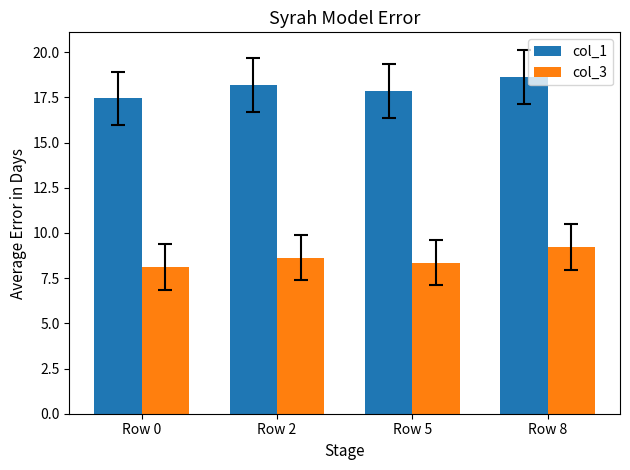

List the labels in order of col_3 value, smallest first.

Row 0, Row 5, Row 2, Row 8